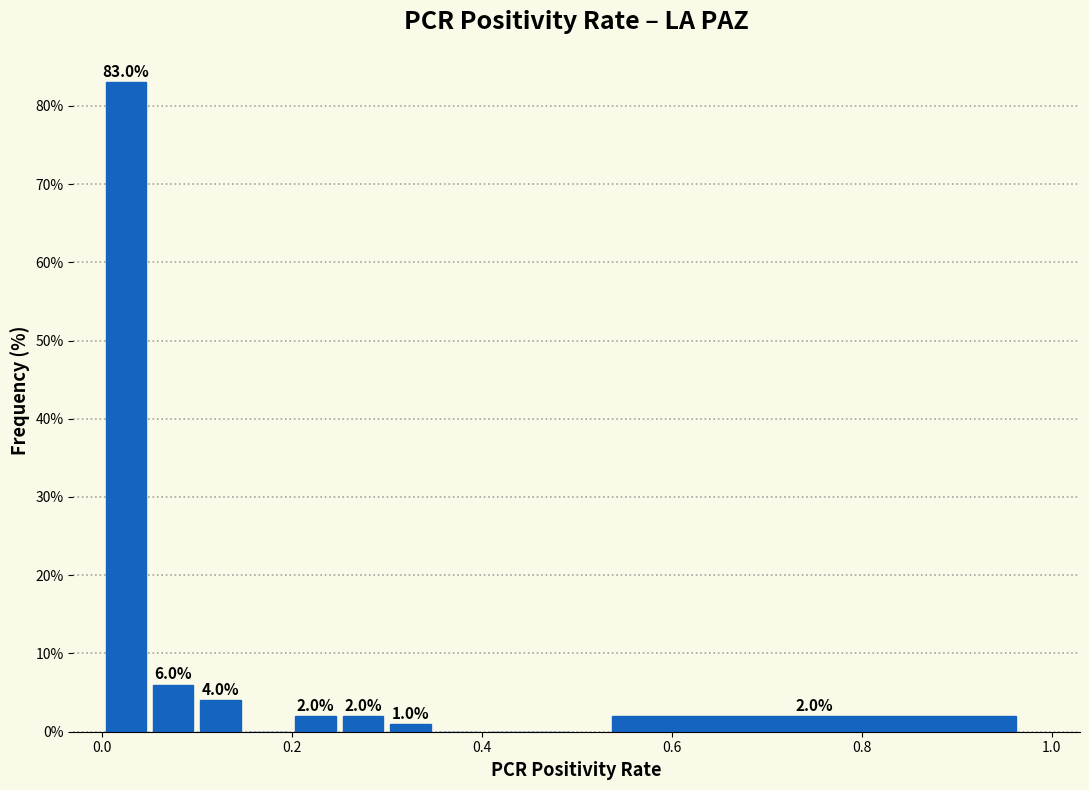

Around what value on the x-axis is the tallest bar? Give the approximate position of its centre, as read against the axis.

0.02